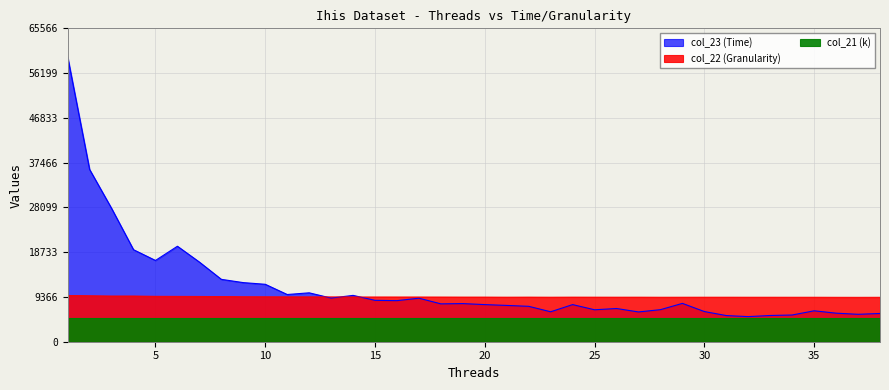

Rank the categories by col_22 (Granularity) value from lowest to highest.

37, 36, 38, 34, 35, 28, 33, 32, 29, 30, 31, 23, 26, 27, 21, 25, 24, 22, 20, 19, 18, 17, 16, 14, 15, 13, 12, 11, 10, 9, 8, 7, 6, 5, 3, 4, 2, 1